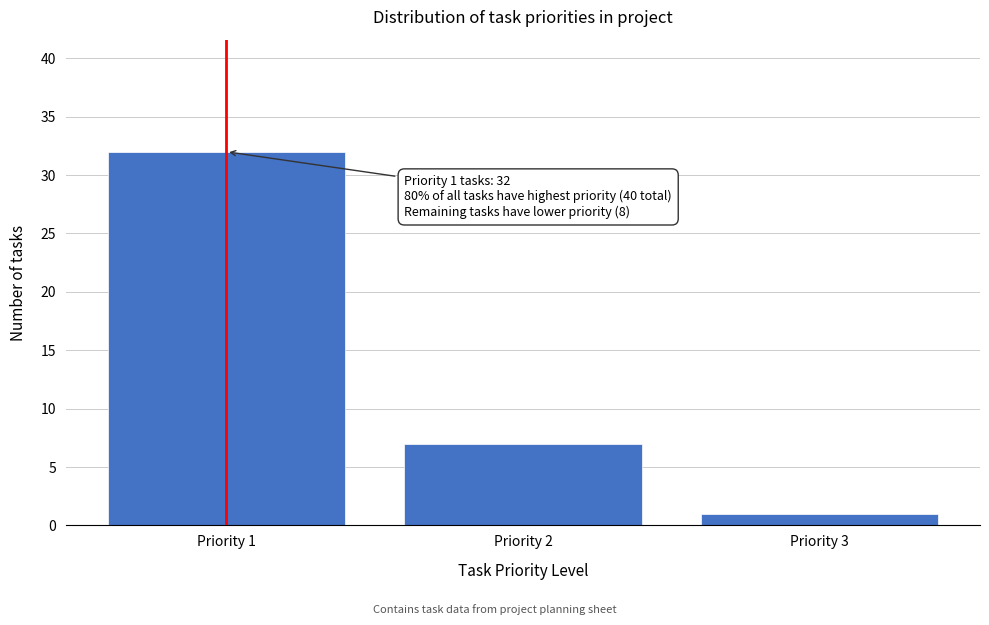

Reading left to right, what are all the values shown in this chart?

Priority 1=32	Priority 2=7	Priority 3=1